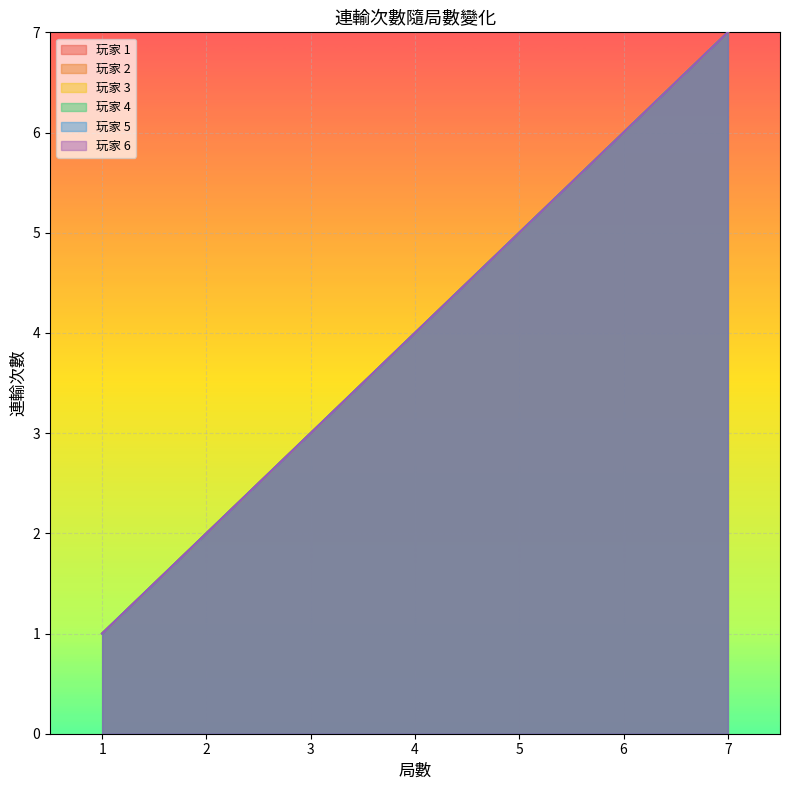

Count the 玩家 1 values in the range 2 to 6.

5